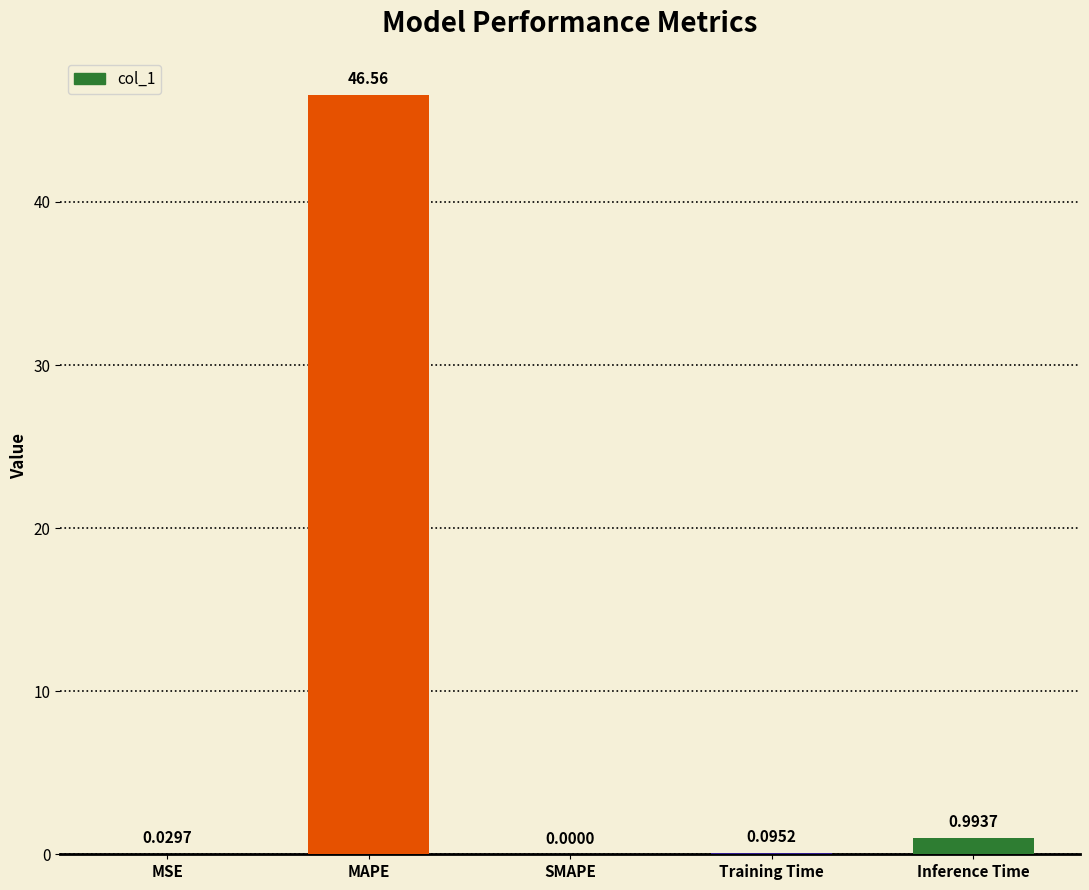

Where is the data nearest to the value 23?

Inference Time